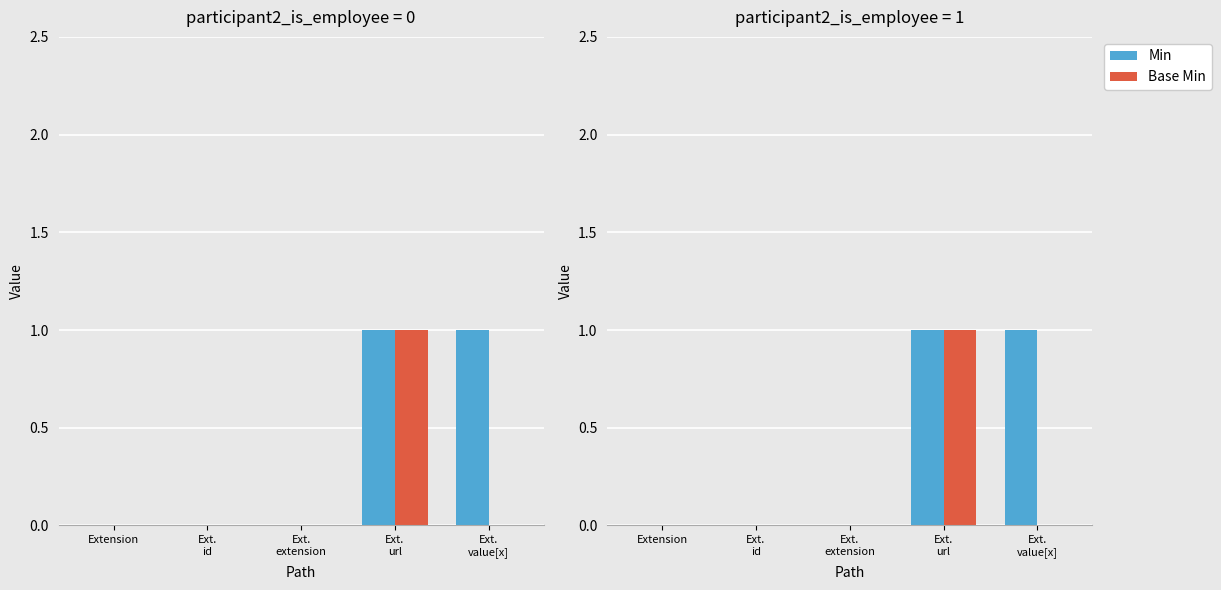

How many groups of bars are there?

5